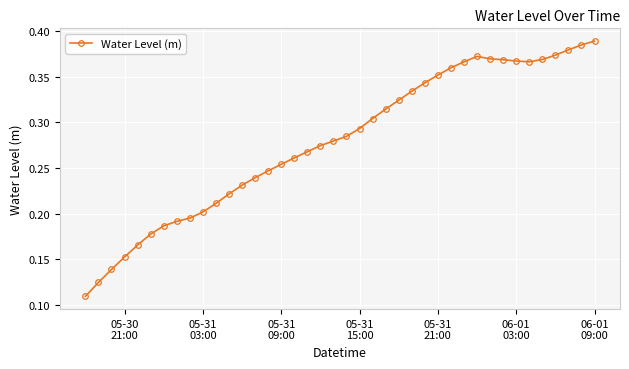

What is the sum of all values?

11.2